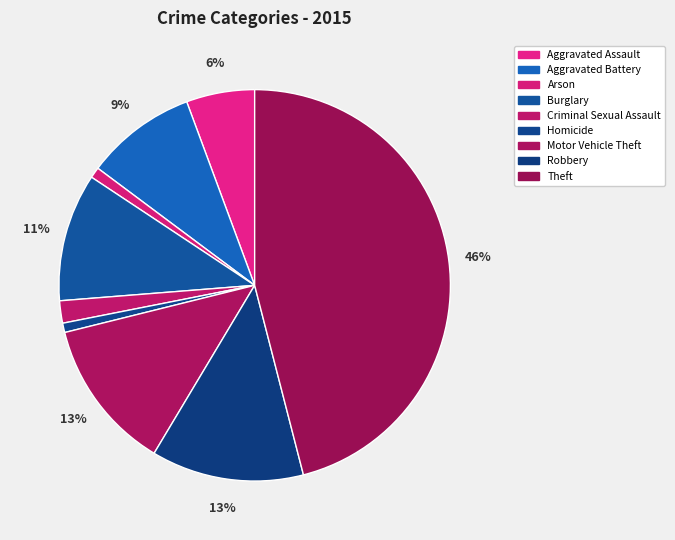

How many slices are in this pie chart?

9